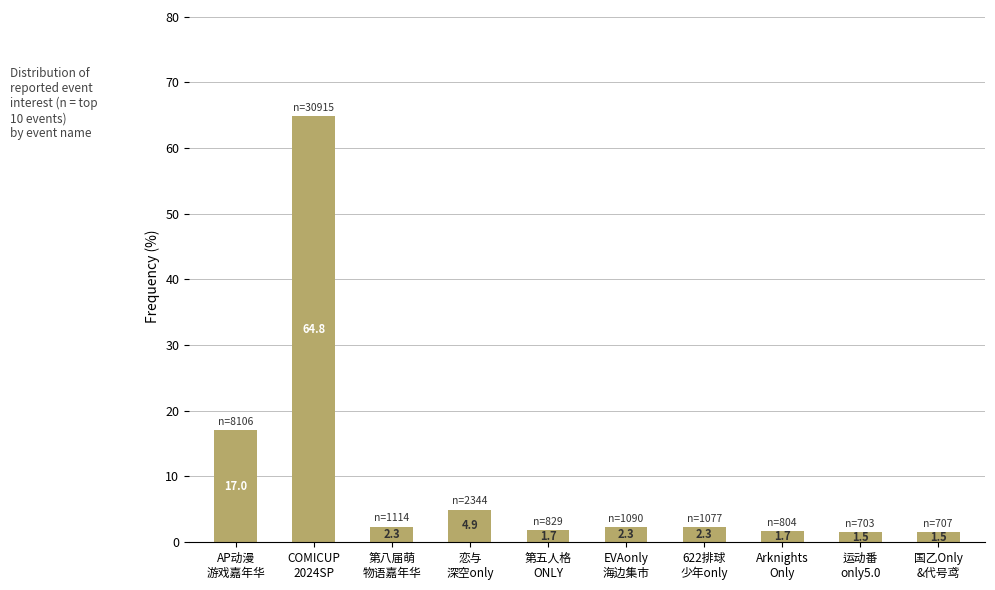

What is the smallest value displayed?

1.5